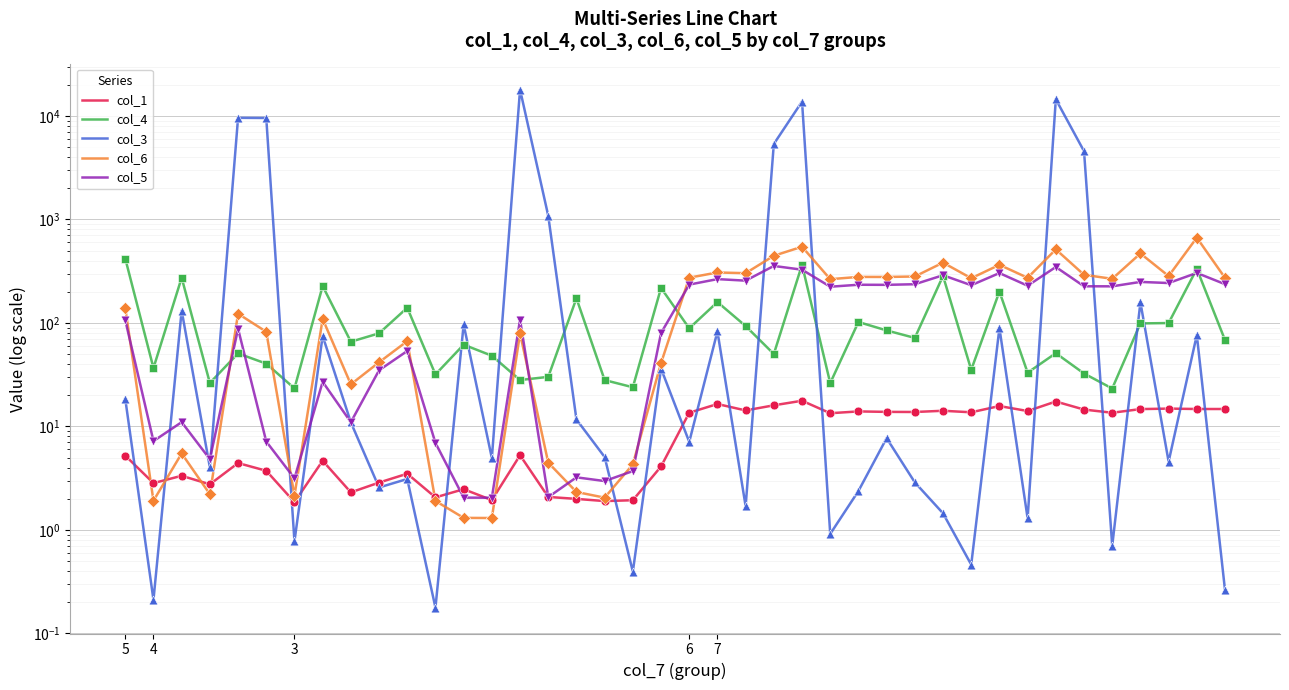

Which series has the largest total across all categories?

col_3